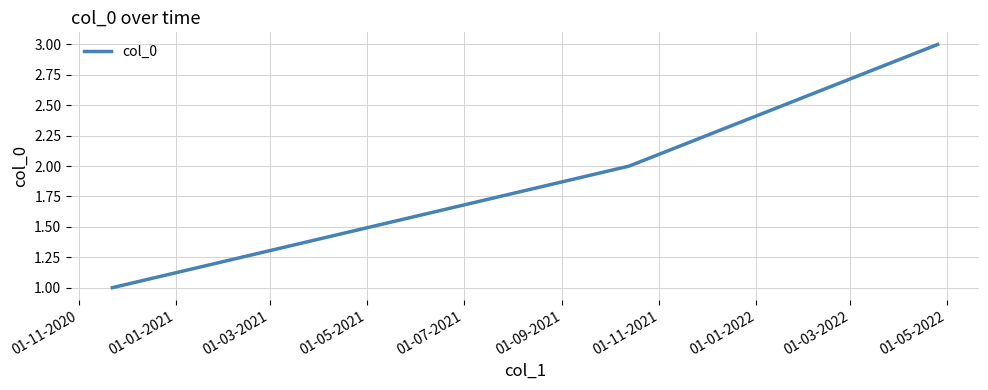

Reading right to left, what are all the values shown in this chart?

3	2	1